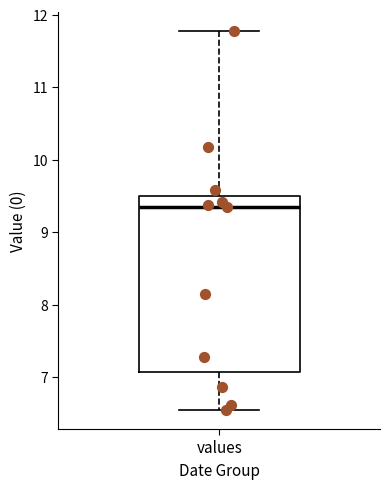

Where does the lower whisker of the box for values end on the y-axis? The values are not printed on the chart, so give them approximately, as read against the axis.

6.5